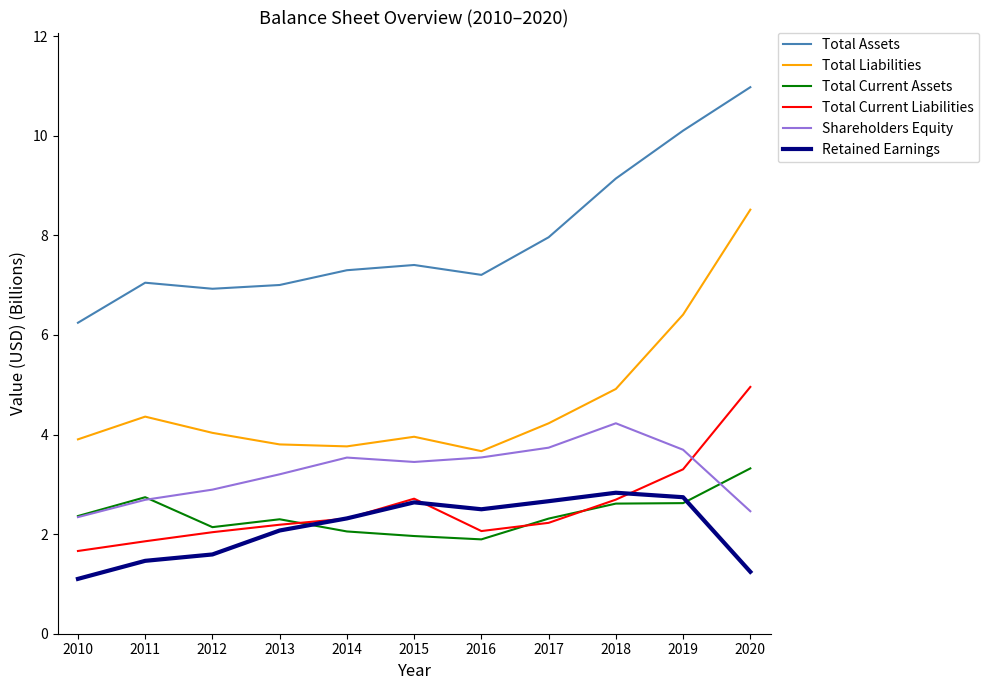

The value of Retained Earnings at 2014 is 2.3. True or false?

True